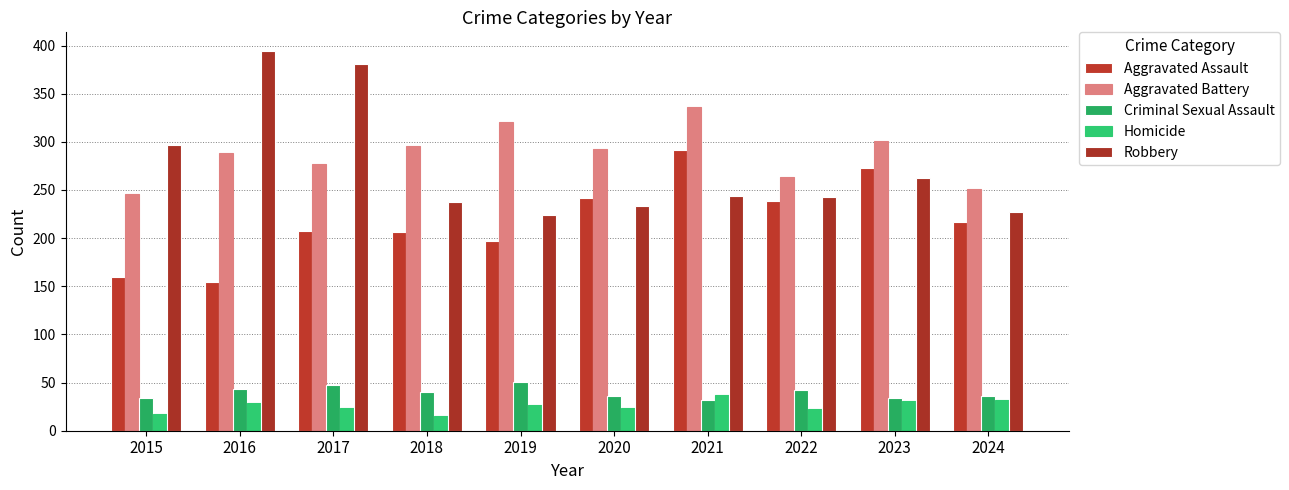

The Homicide series shows 34 at 2022. True or false?

False